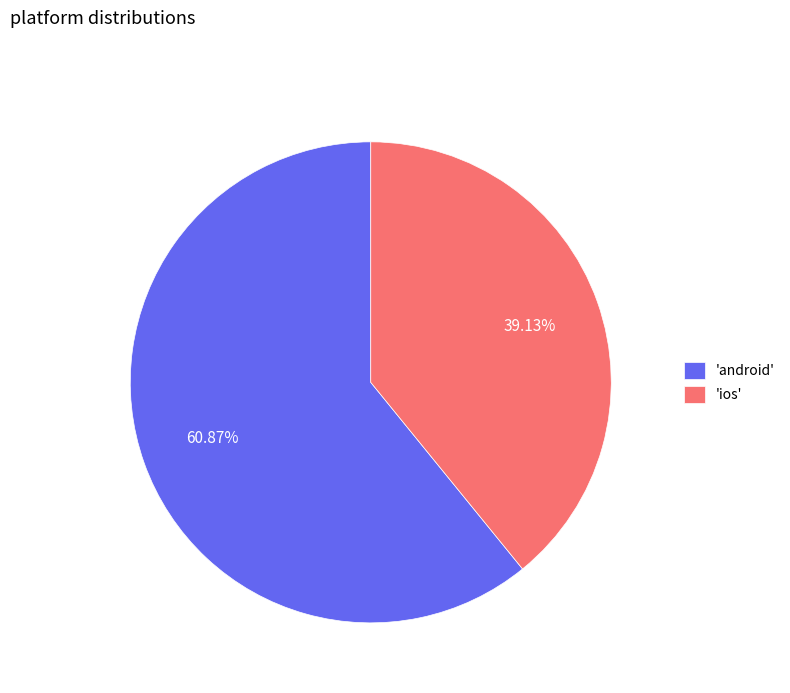

Which slice represents more than half of the pie?

'android'